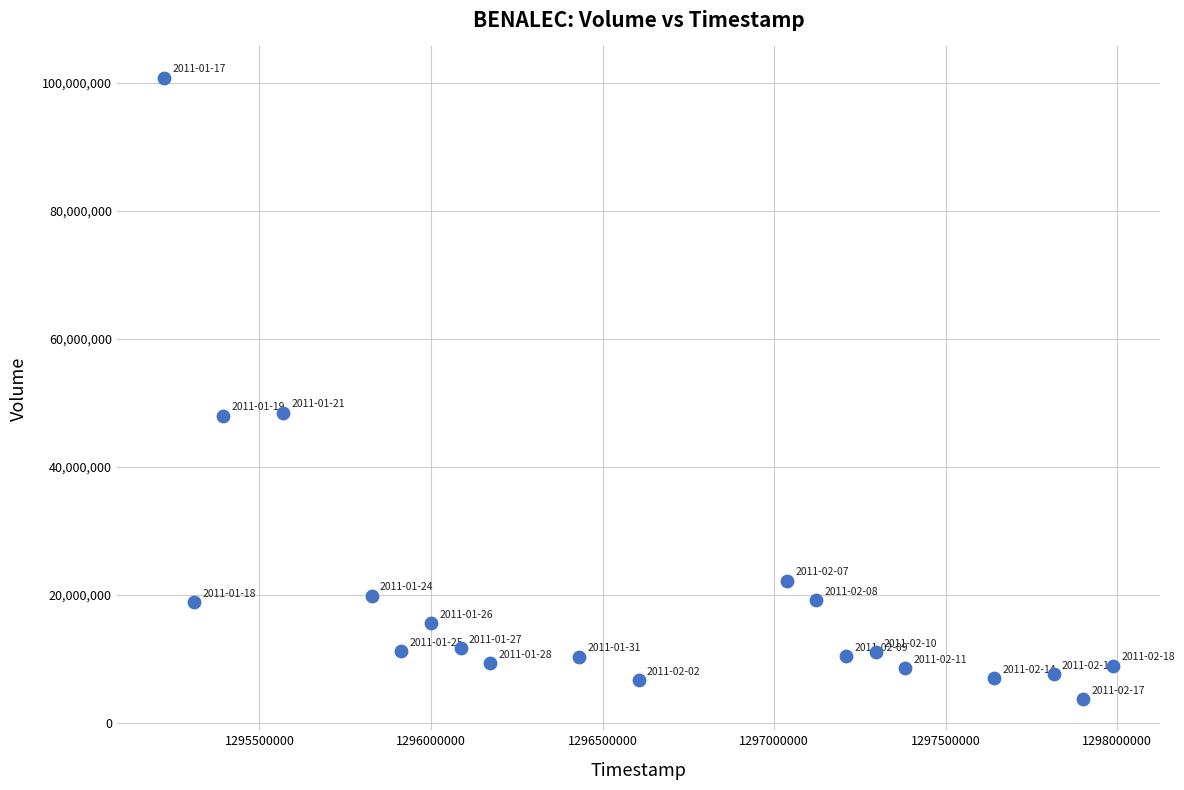

What is the range of Y values (max minus min)?

97113600